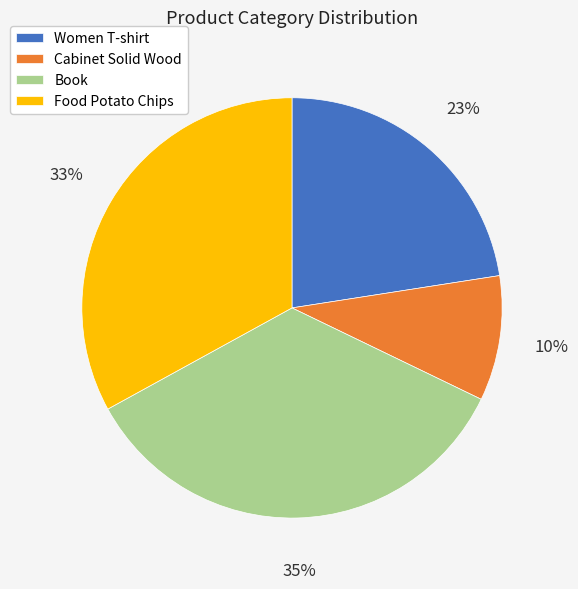

How many segments does this pie chart have?

4